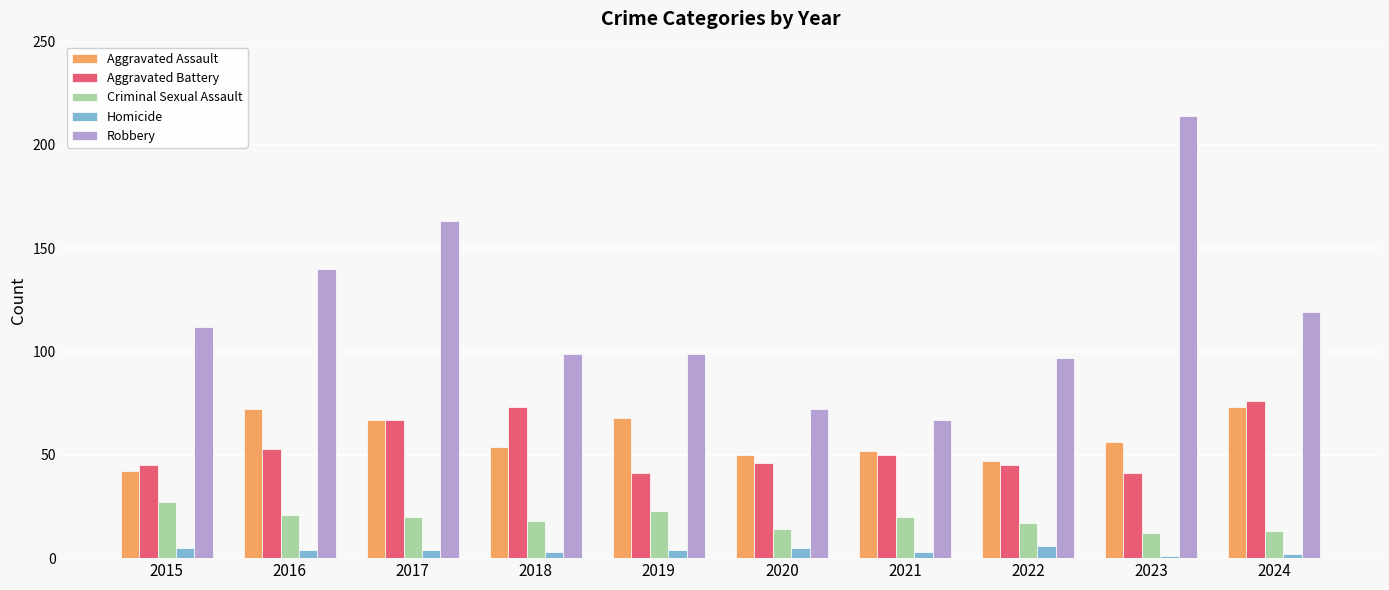

What is the highest value of the Aggravated Assault series?

73